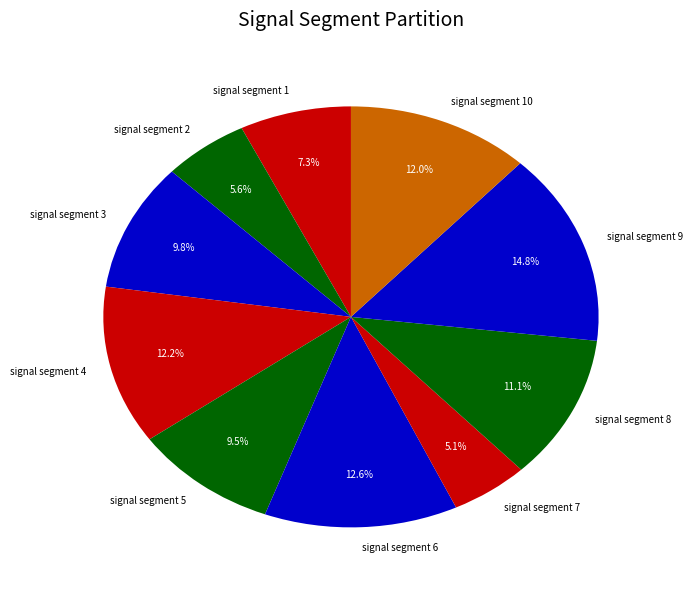

Is the sum of signal segment 6 and signal segment 2 greater than half?

No